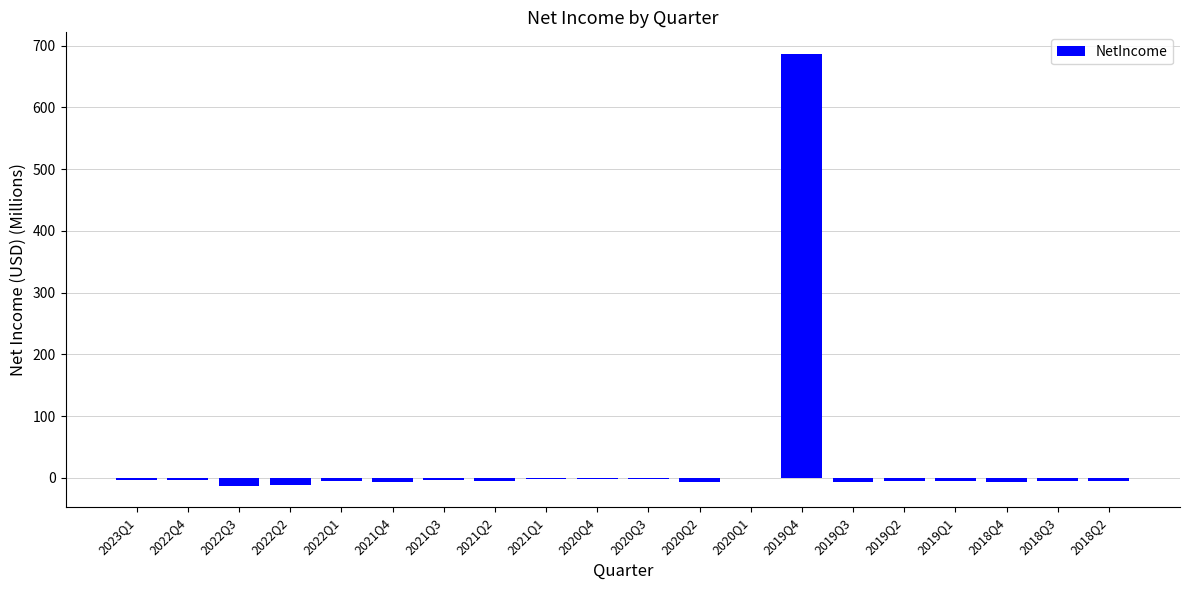

Which category has the highest value across all series?

2019Q4